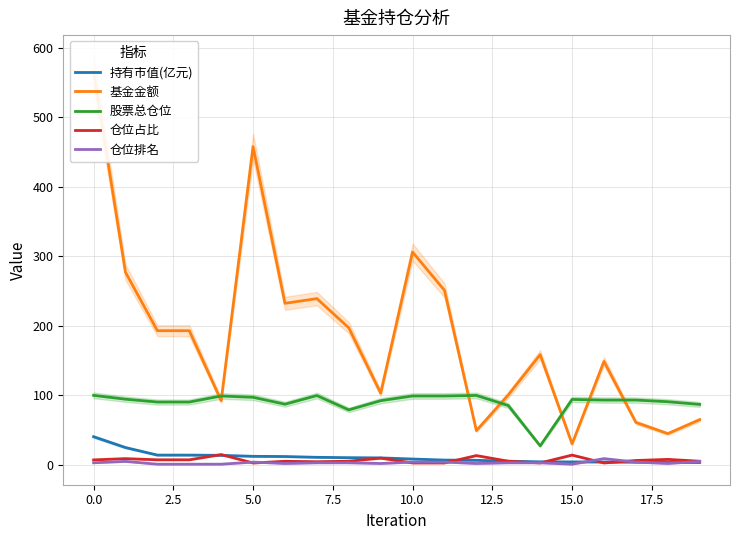

Which series has the largest range (max minus min)?

基金金额